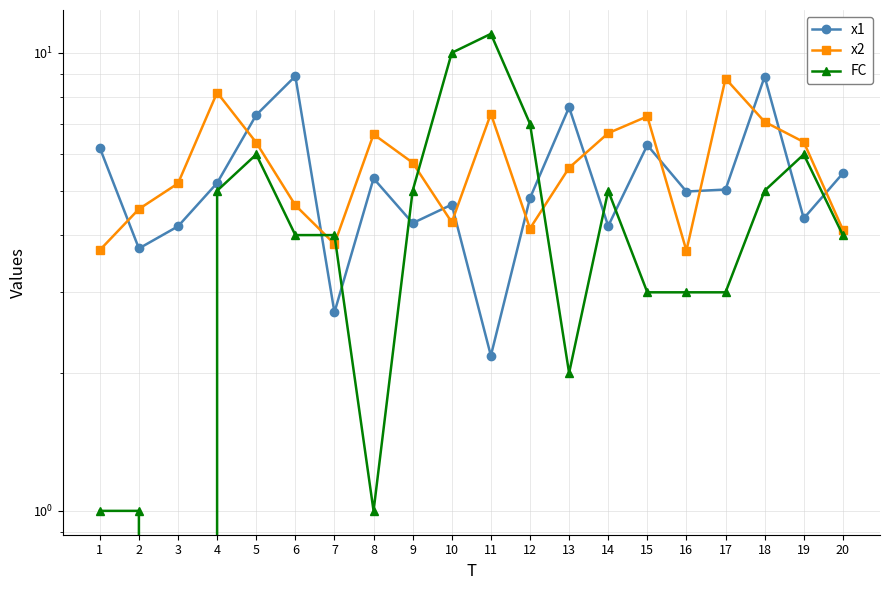

How many distinct data groups are displayed?

3